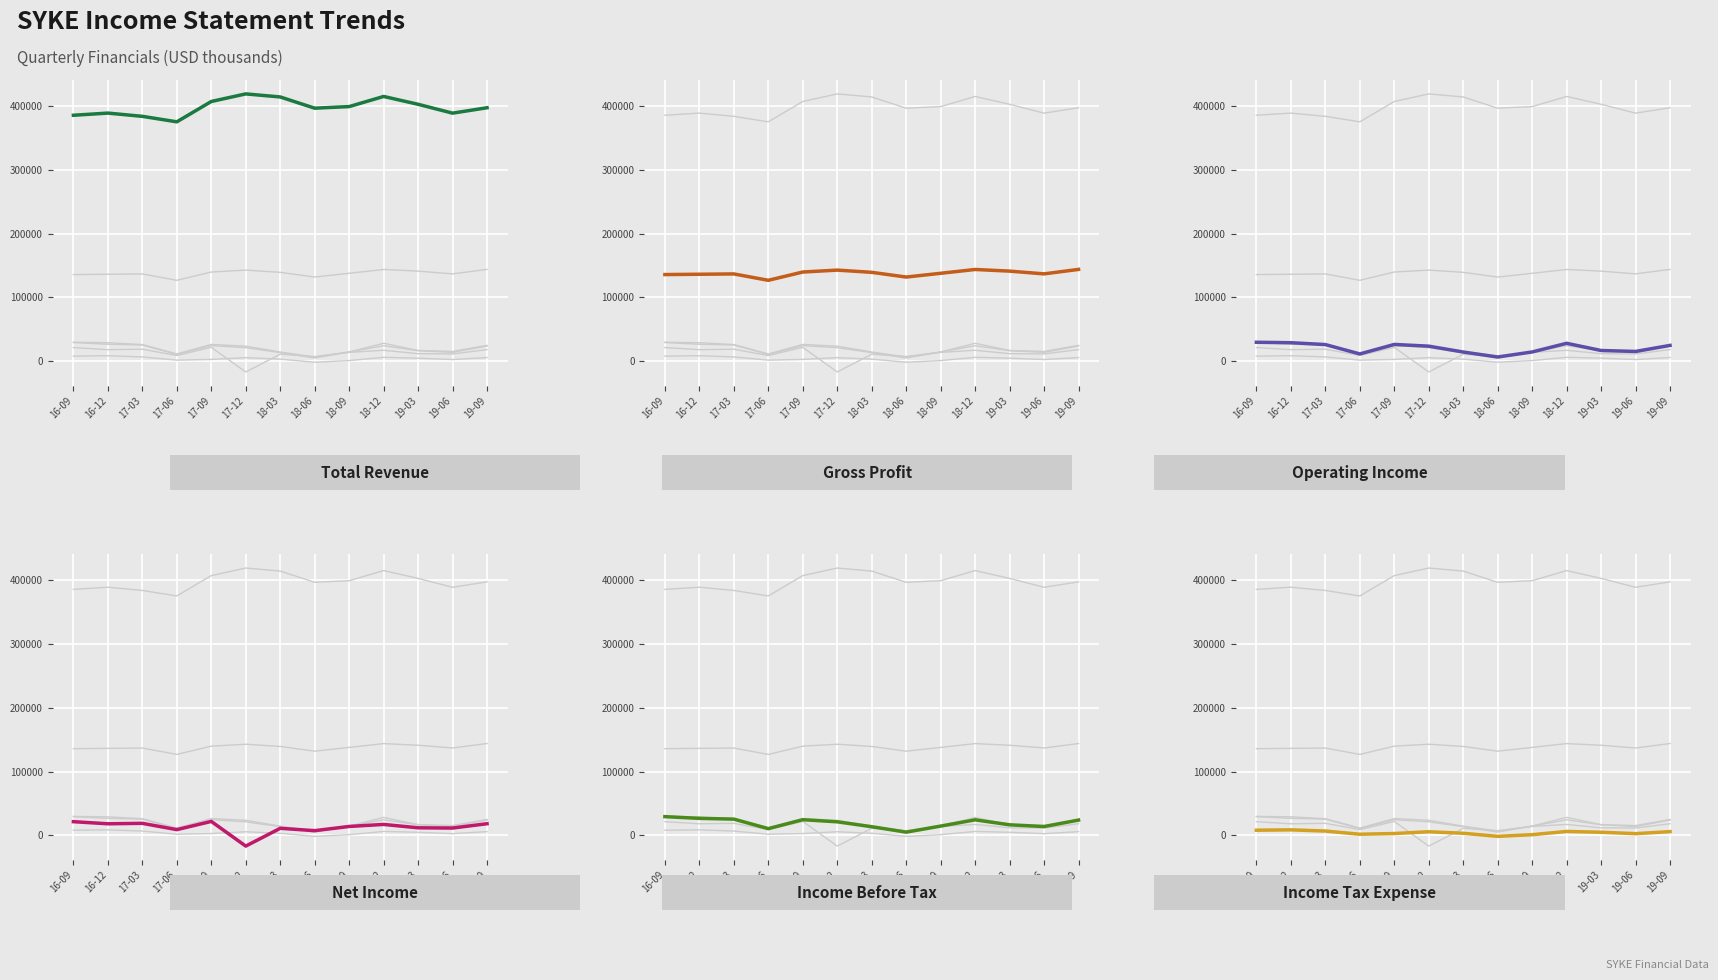

How many interior local peaks does the Gross Profit series have?

3